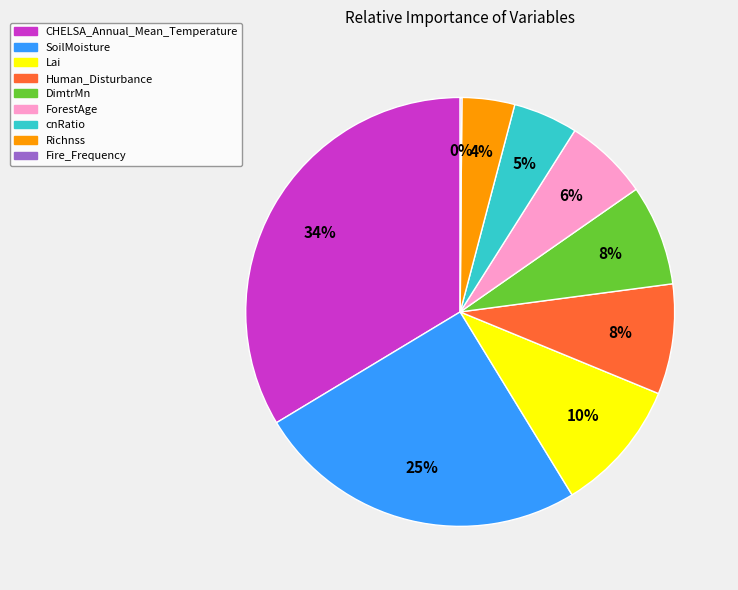

To the nearest percent, what is the difference between the cnRatio and Richnss slice percentages?

1%